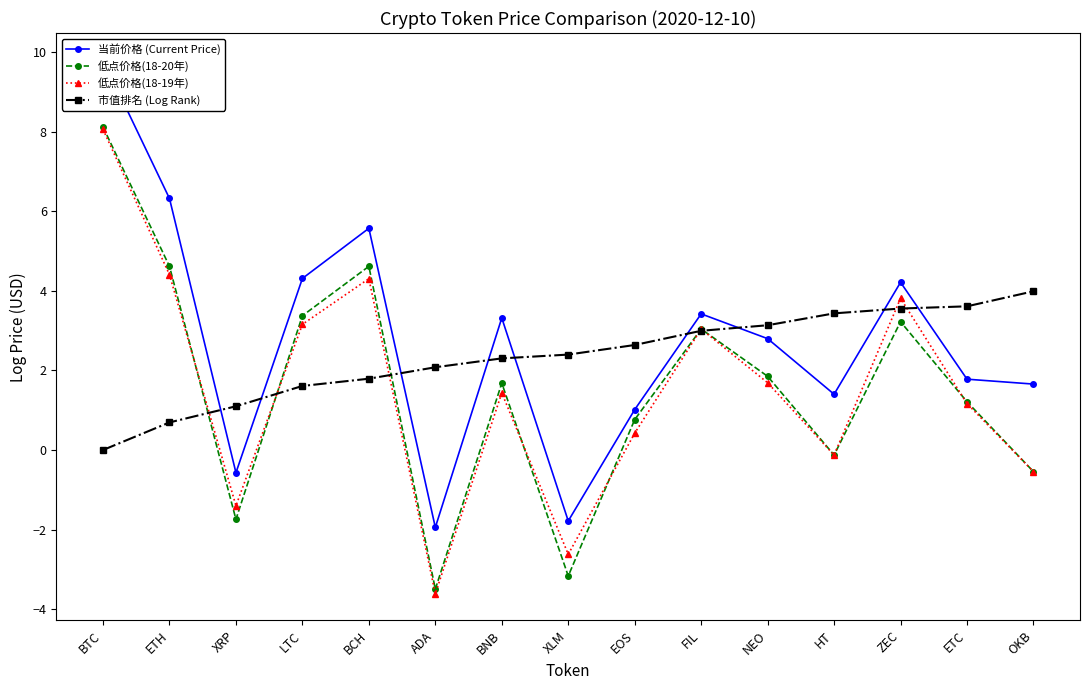

Reading left to right, list all the values displayed in this chart.

当前价格 (Current Price): BTC=9.8	ETH=6.3	XRP=-0.6	LTC=4.3	BCH=5.6	ADA=-1.9	BNB=3.3	XLM=-1.8	EOS=1.0	FIL=3.4	NEO=2.8	HT=1.4	ZEC=4.2	ETC=1.8	OKB=1.7
低点价格(18-20年): BTC=8.1	ETH=4.6	XRP=-1.7	LTC=3.4	BCH=4.6	ADA=-3.5	BNB=1.7	XLM=-3.2	EOS=0.8	FIL=3.0	NEO=1.9	HT=-0.1	ZEC=3.2	ETC=1.2	OKB=-0.5
低点价格(18-19年): BTC=8.1	ETH=4.4	XRP=-1.4	LTC=3.2	BCH=4.3	ADA=-3.6	BNB=1.4	XLM=-2.6	EOS=0.4	FIL=3.0	NEO=1.7	HT=-0.1	ZEC=3.8	ETC=1.2	OKB=-0.5
市值排名 (Log Rank): BTC=0.0	ETH=0.7	XRP=1.1	LTC=1.6	BCH=1.8	ADA=2.1	BNB=2.3	XLM=2.4	EOS=2.6	FIL=3.0	NEO=3.1	HT=3.4	ZEC=3.6	ETC=3.6	OKB=4.0